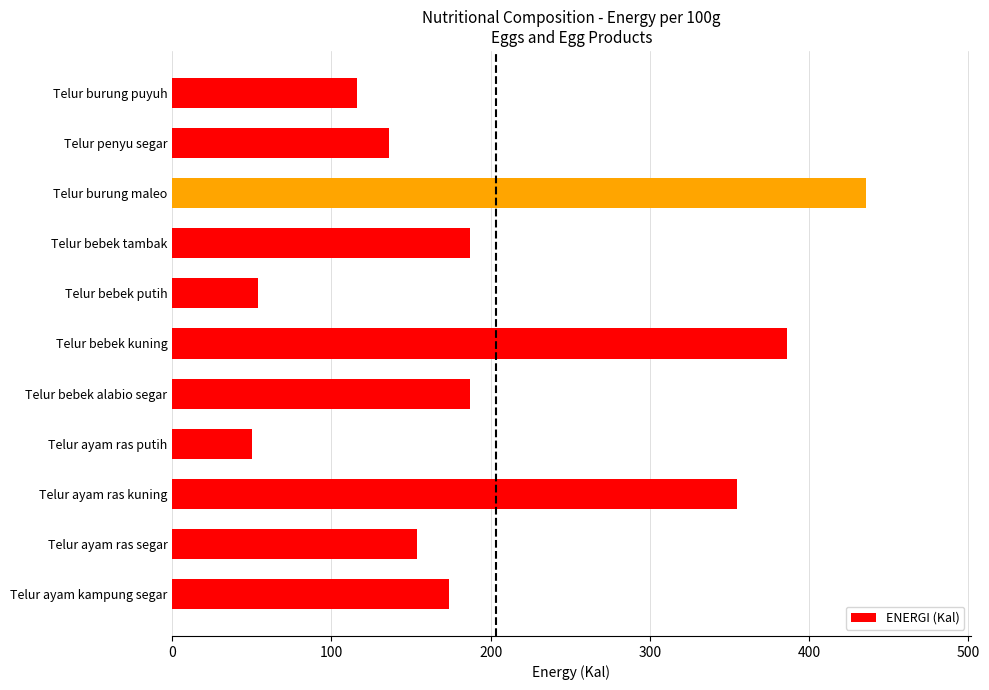

How many bars are there in total?

11